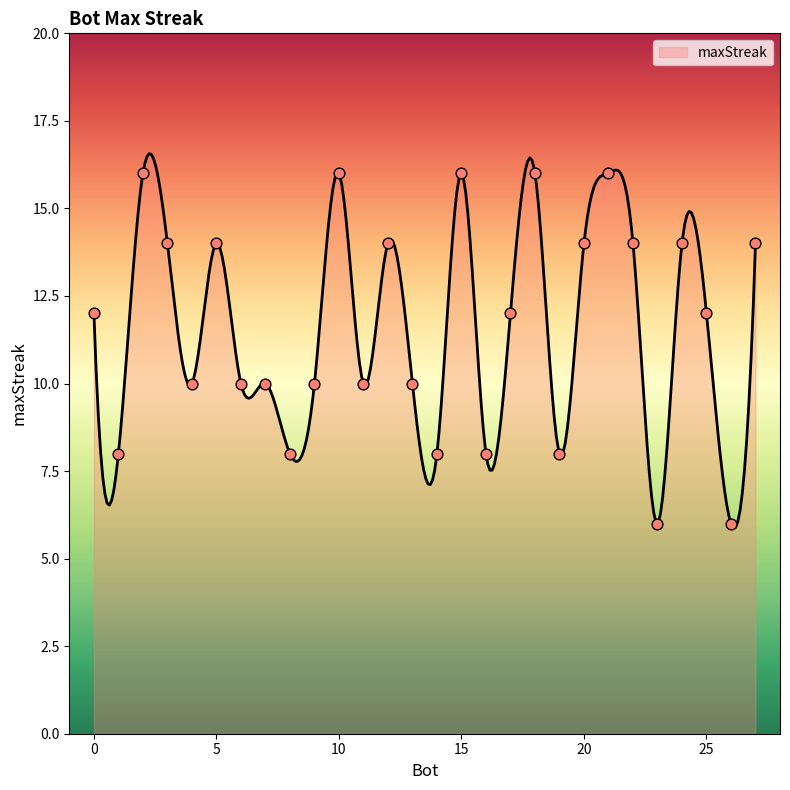

Between 8 and 14, which is larger?

8